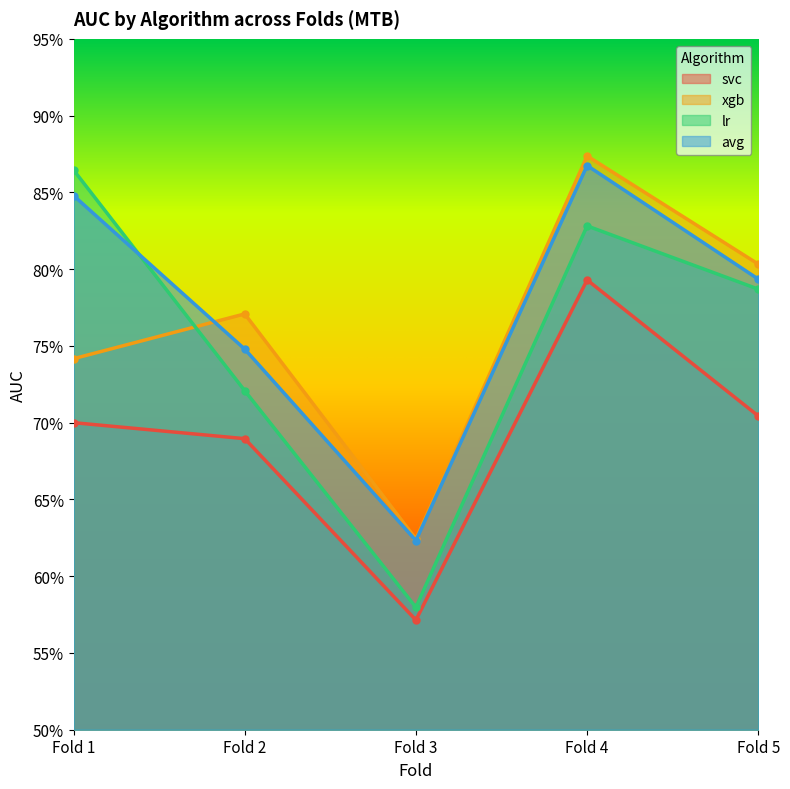

Rank the series by their maximum value, from lowest to highest.

svc, lr, avg, xgb